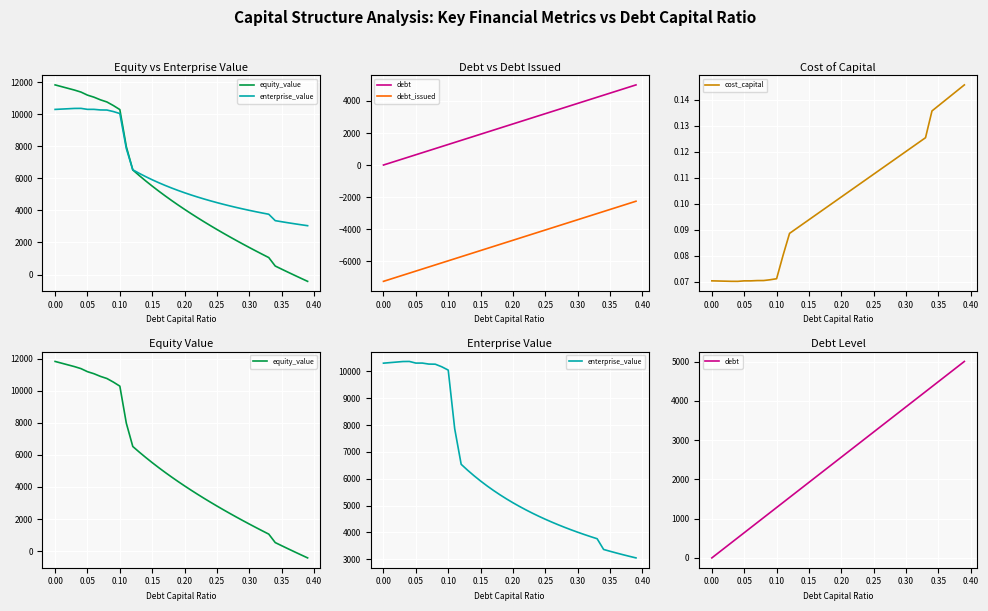

True or false: cost_capital has a value of 0.2 at 0.15.

False